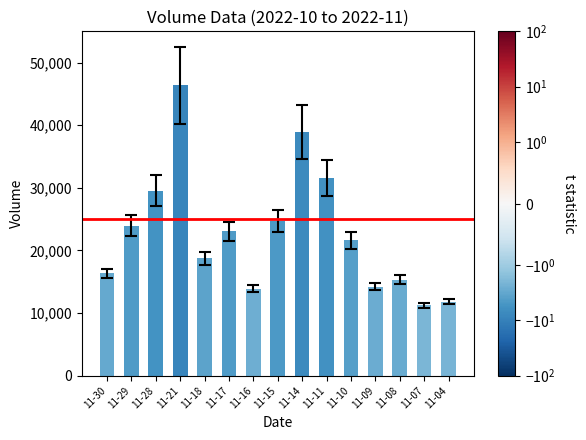

Read the value at 11-30, to the nearest 10.

16350